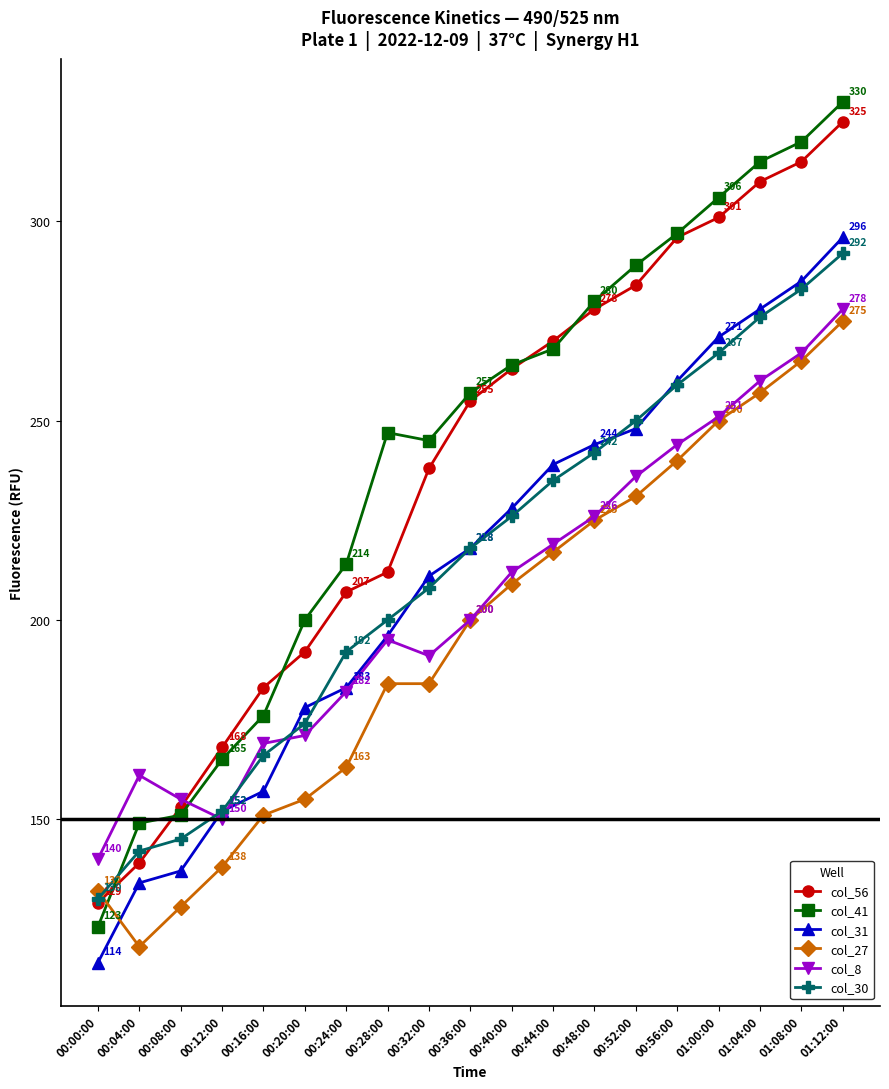

At which label does col_30 reach its minimum?

00:00:00